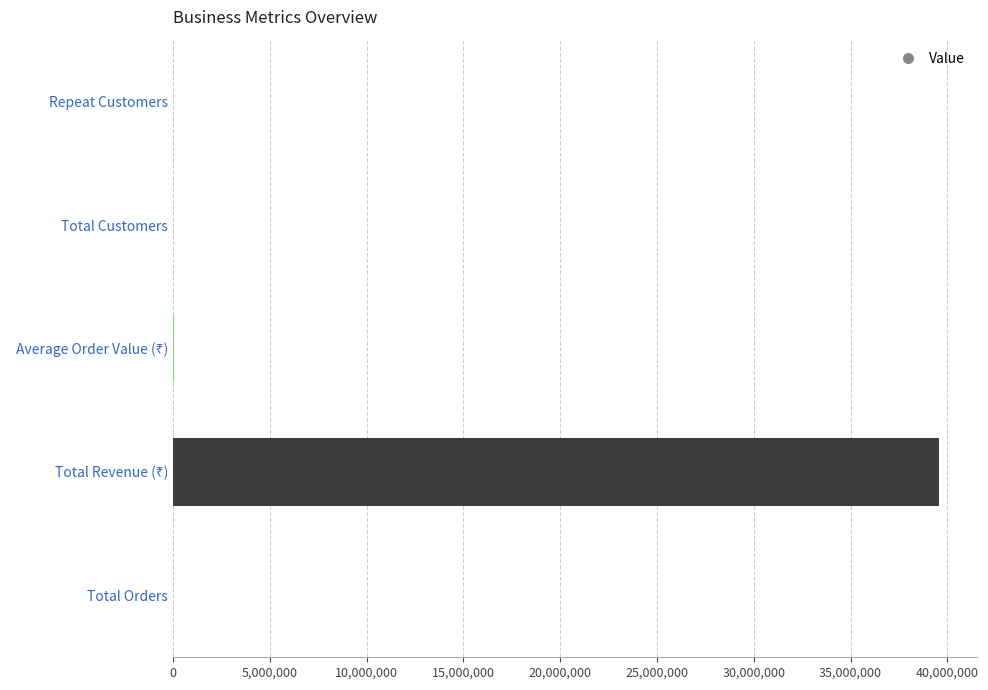

What is the sum of all values?

39611033.7